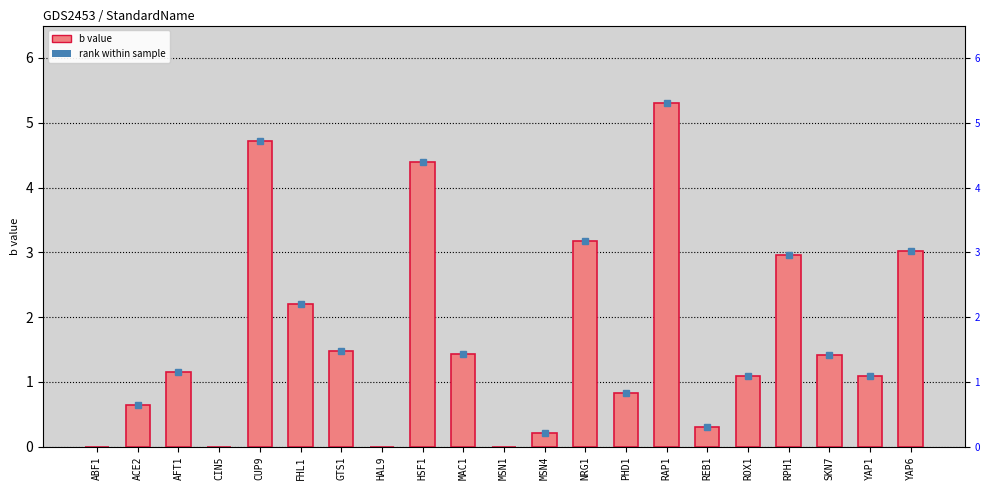

Rank the categories by value from highest to lowest.

RAP1, CUP9, HSF1, NRG1, YAP6, RPH1, FHL1, GTS1, MAC1, SKN7, AFT1, ROX1, YAP1, PHD1, ACE2, REB1, MSN4, ABF1, CIN5, HAL9, MSN1